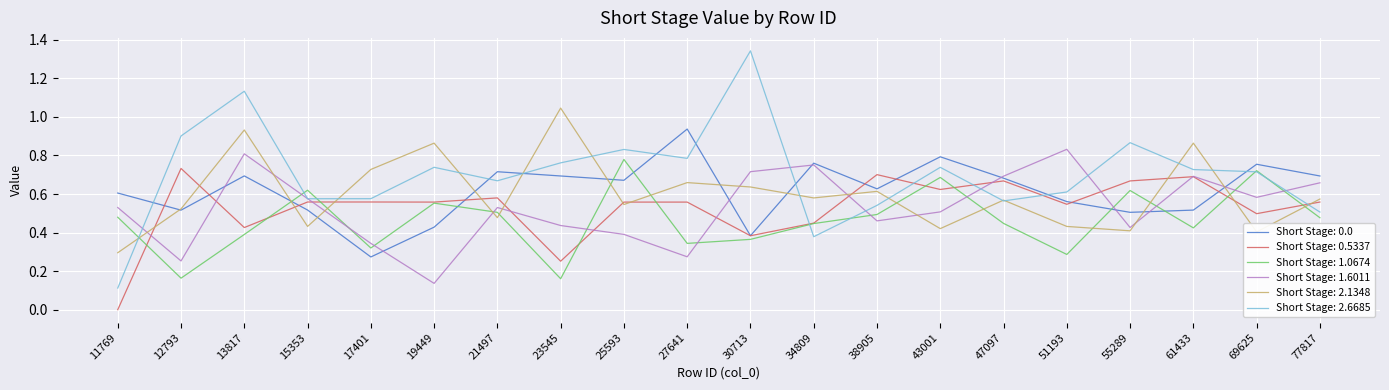

The value of Short Stage: 2.1348 at 19449 is 0.2. True or false?

False